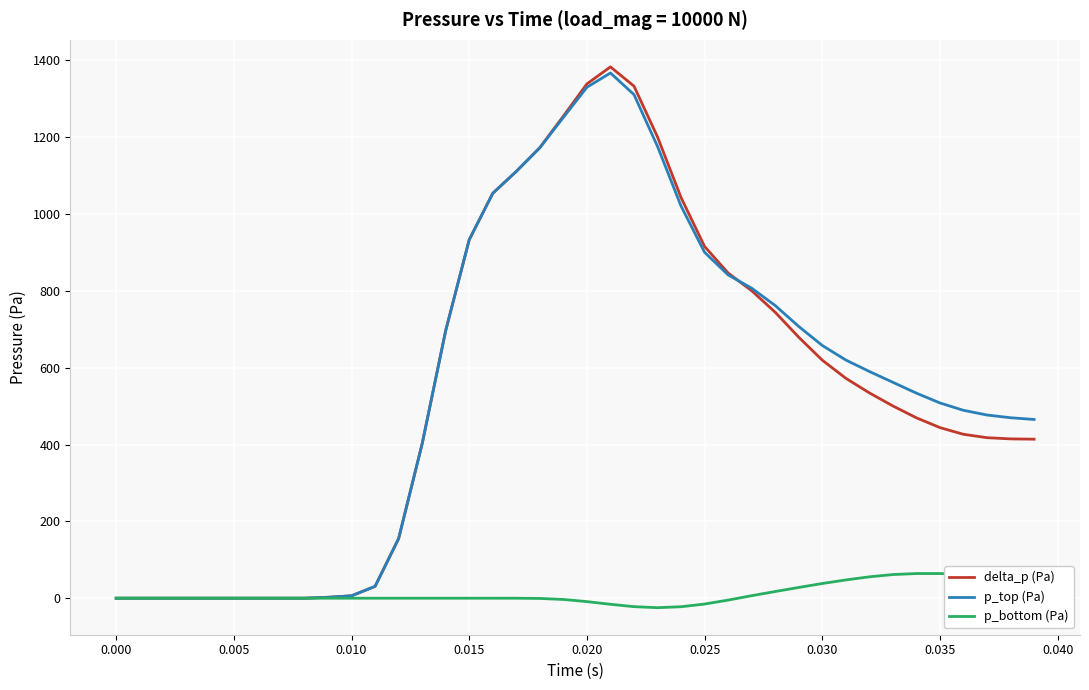

Which series has the widest spread of values?

delta_p (Pa)